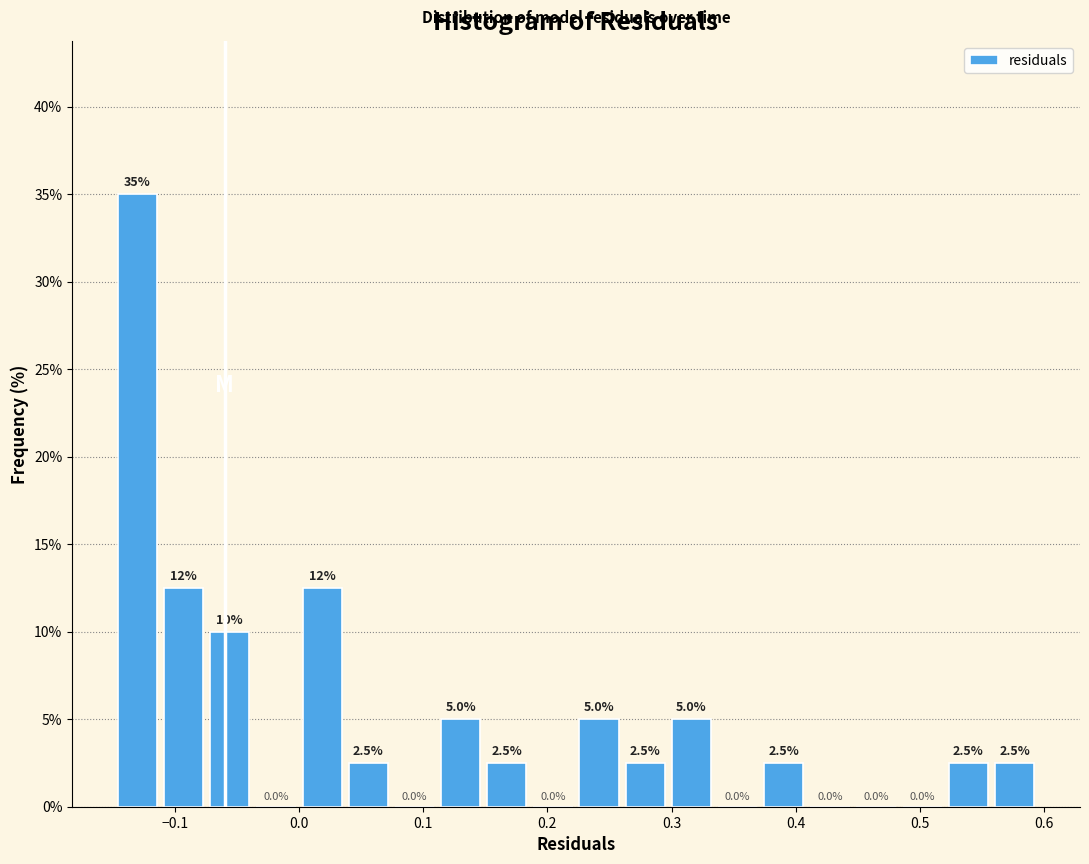

Read against the x-axis, roughly where is the centre of the tallest bar?

-0.13